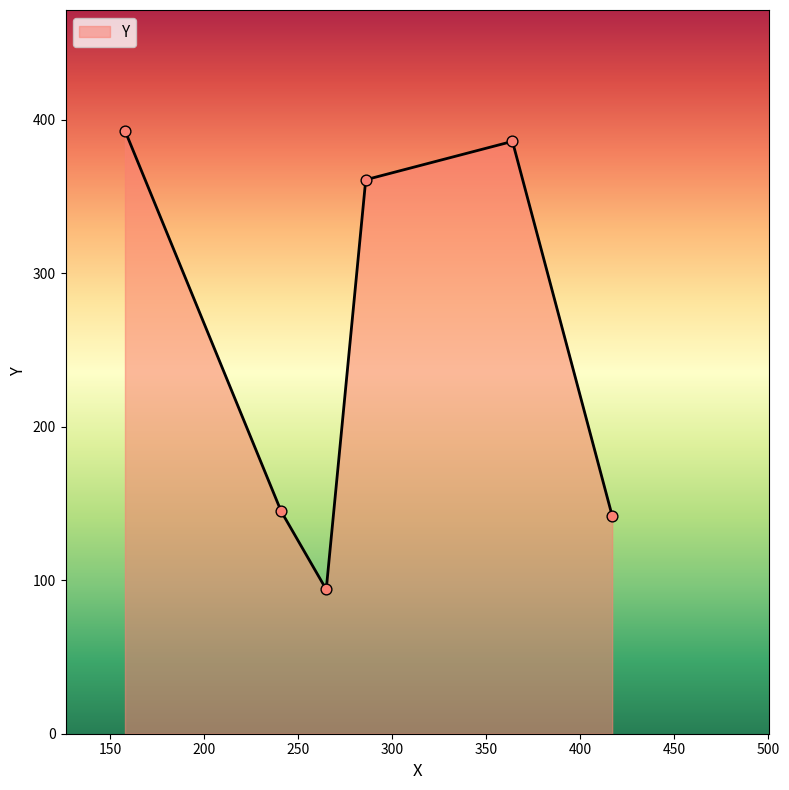

What is the minimum value shown in the chart?

94